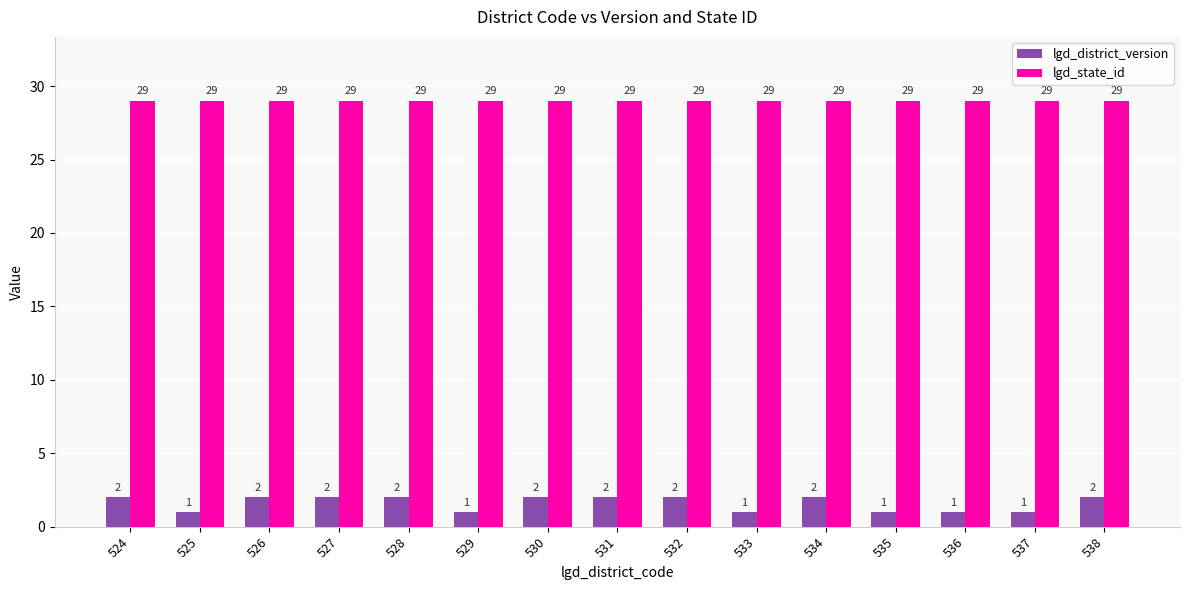

Is the value of lgd_district_version at 535 greater than the value of lgd_state_id at 531?

No